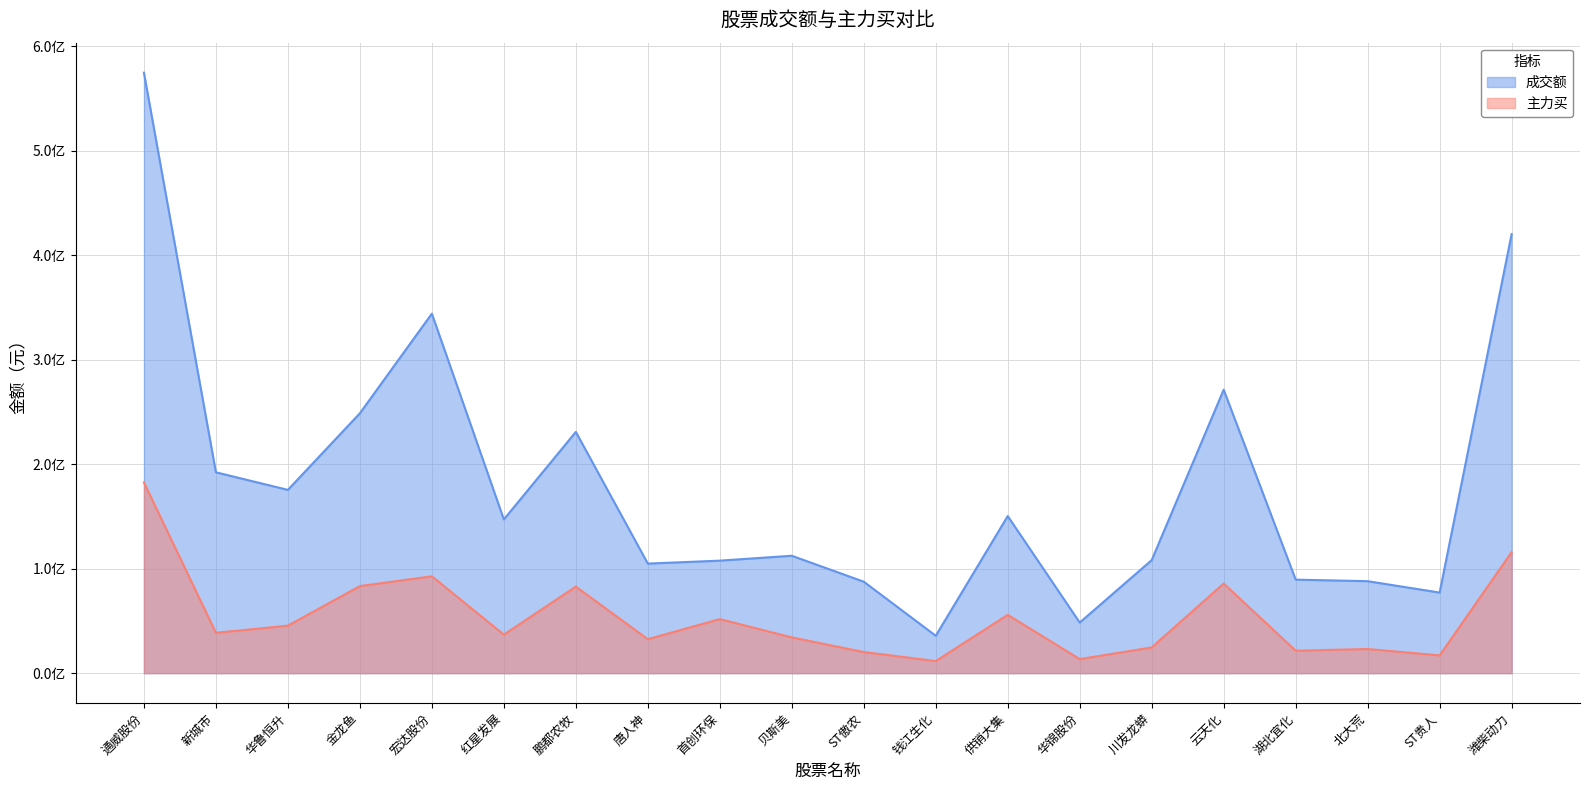

List the series in order of their peak value, highest first.

成交额, 主力买